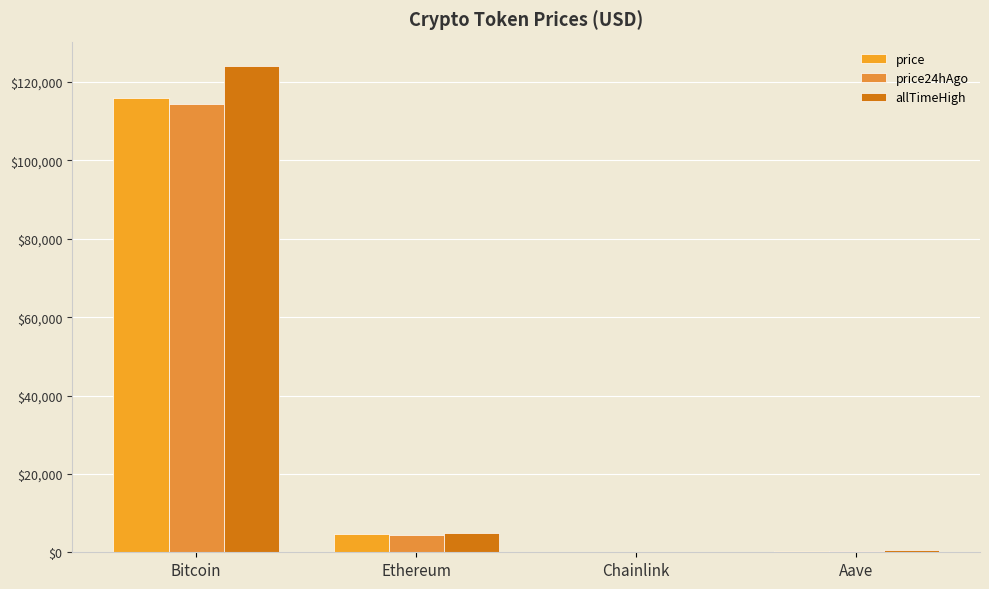

What is the sum of all allTimeHigh values?

129788.4